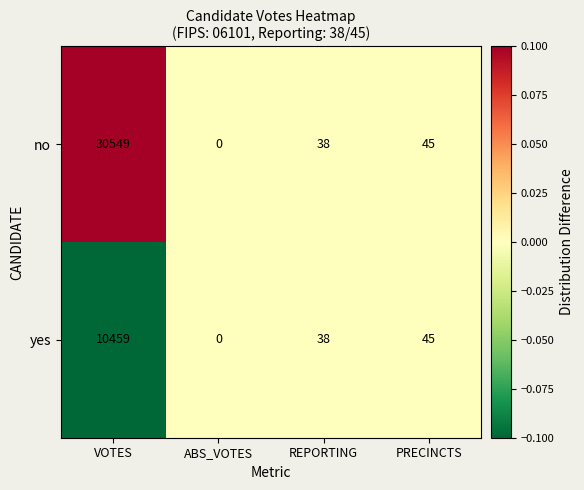

List the series in order of their overall mean, highest first.

no, yes